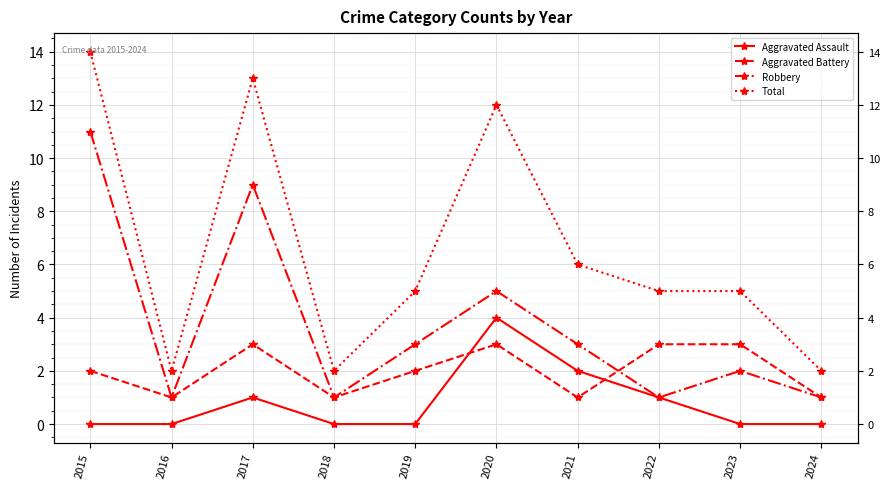

List the series in order of their overall mean, highest first.

Total, Robbery, Aggravated Battery, Aggravated Assault